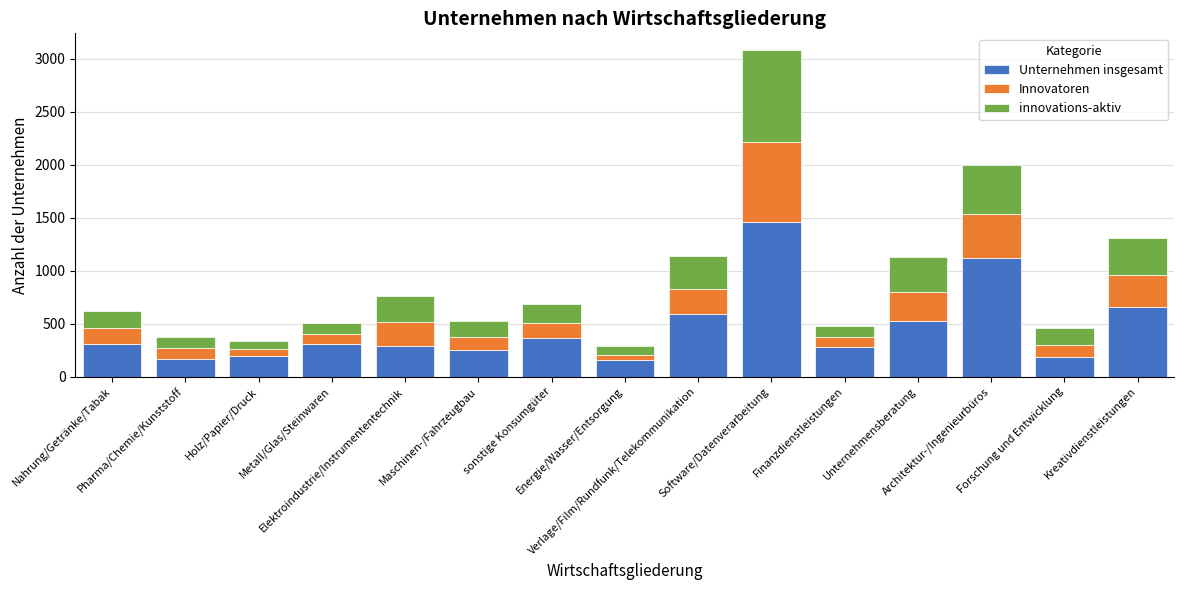

What is the maximum value for Unternehmen insgesamt?

1460